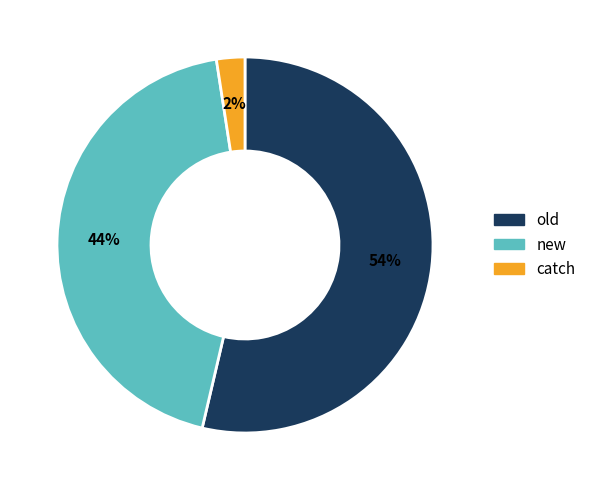

To the nearest percent, what is the combined percentage of catch and new?

46%